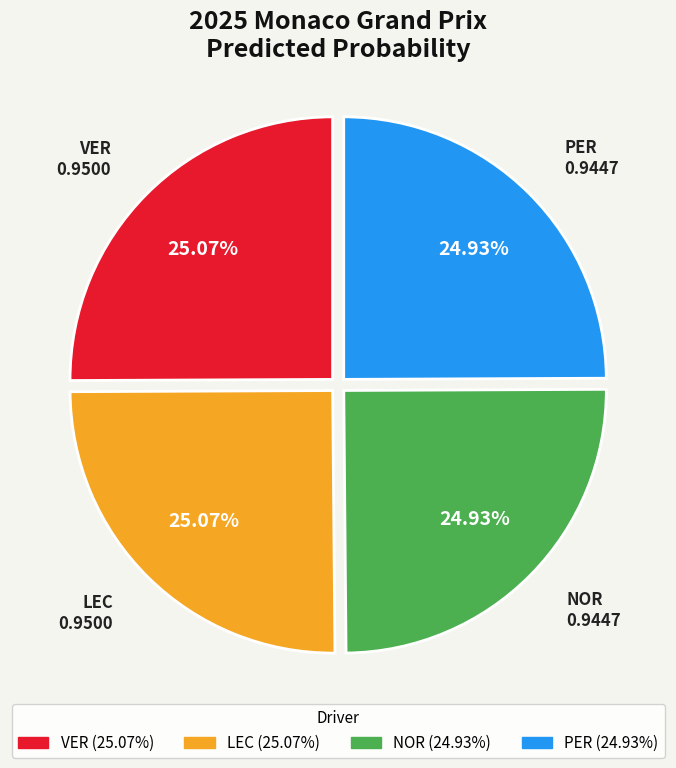

Is there any slice that represents more than half of the pie?

No